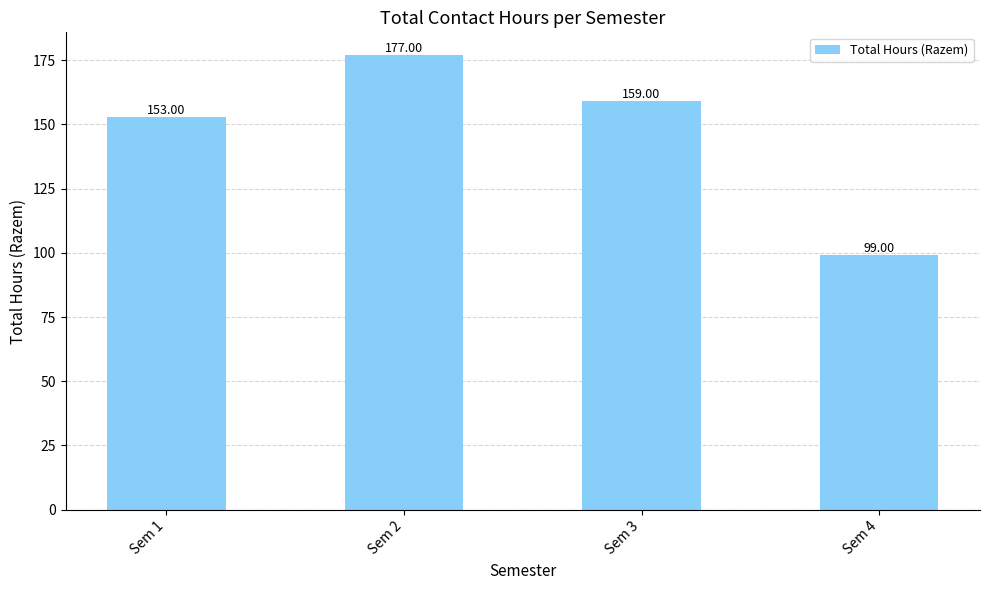

Which label corresponds to the smallest value in the chart?

Sem 4